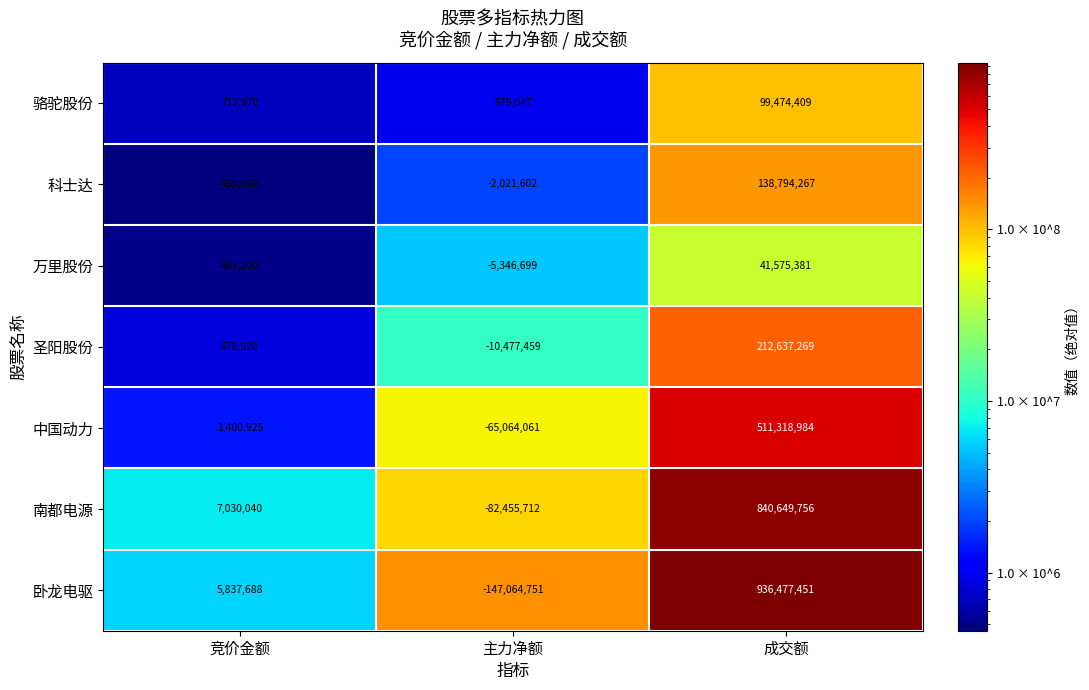

Where is 中国动力 nearest to the value 223127461?

竞价金额